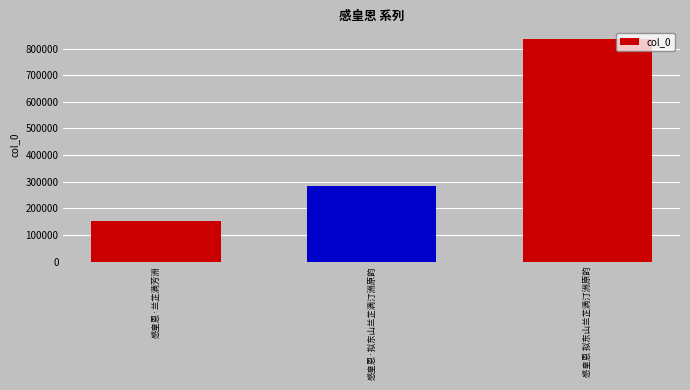

What is the sum of all values?

1270584